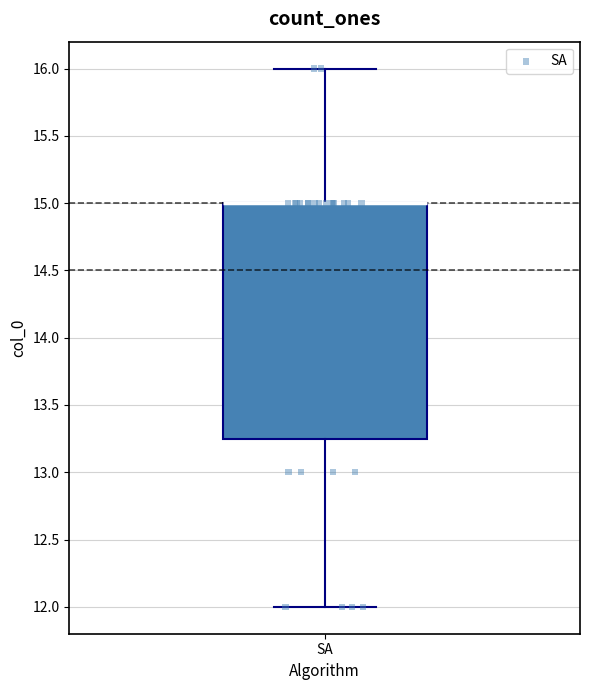

Read this box plot against the y-axis: the position of the median line, the range covered by the box, and the ends of both whiskers. The values are not printed on the chart, so give them approximately, as read against the axis.

median 15.00 (drawn on the box's upper edge), box 13.25 to 15.00, whiskers 12.00 to 16.00